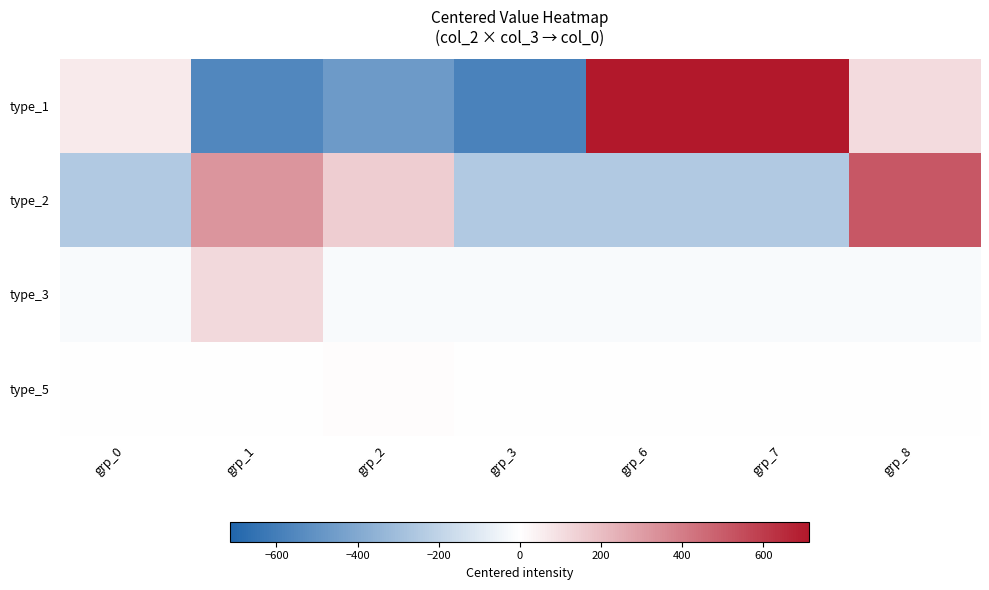

What is the difference between the highest and lowest values at grp_1?

881.9